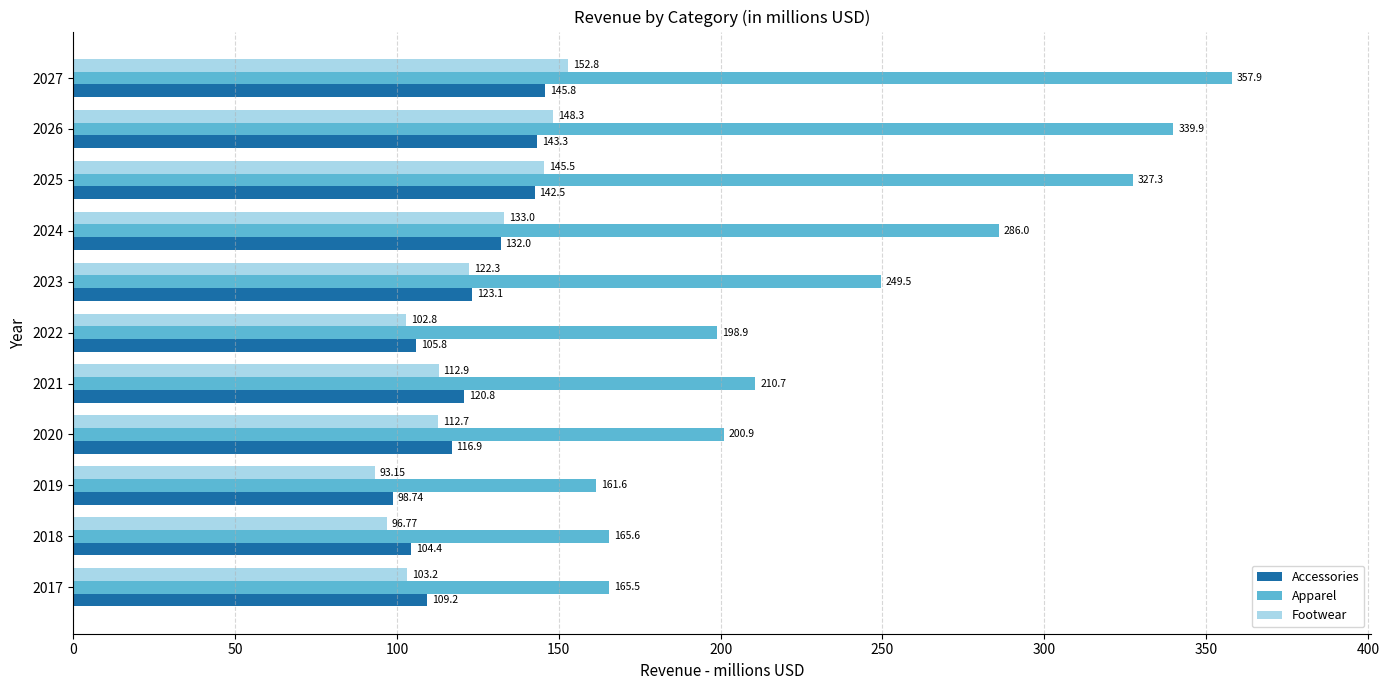

Between 2021 and 2025, which series saw the biggest shift?

Apparel